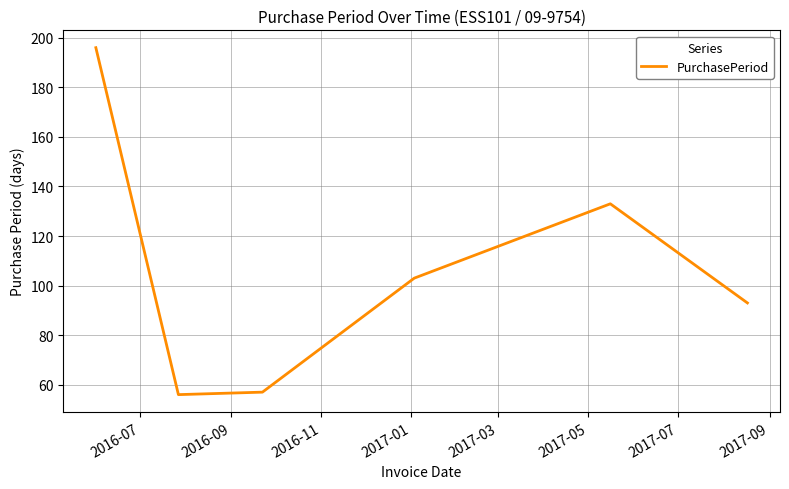

Reading right to left, extract all data points from this chart.

93	133	103	57	56	196